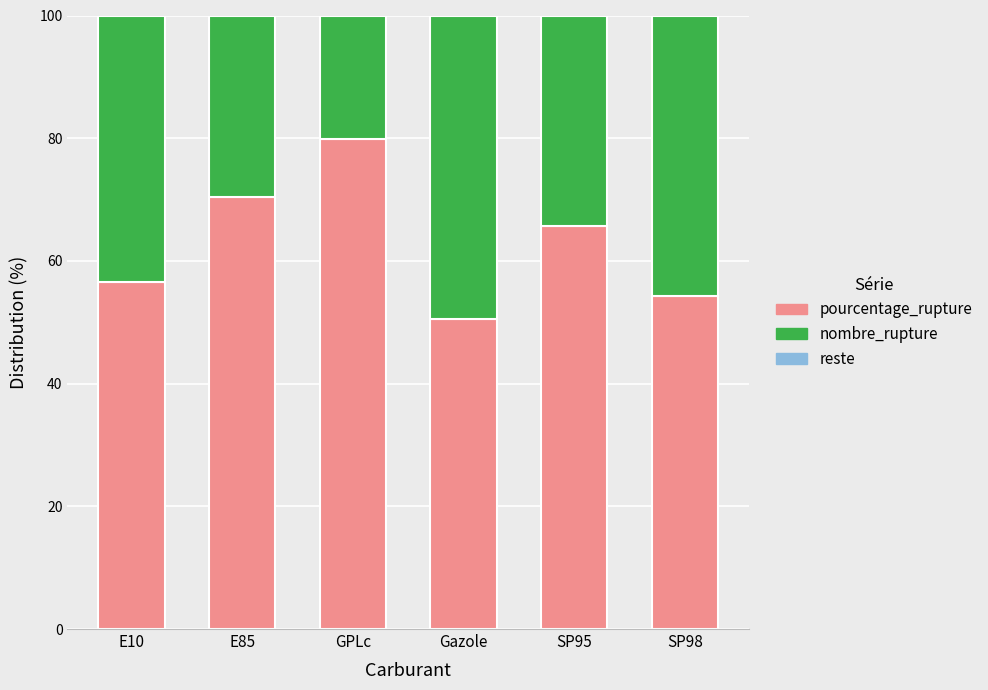

Are the bars grouped side by side (vs. stacked)?

No